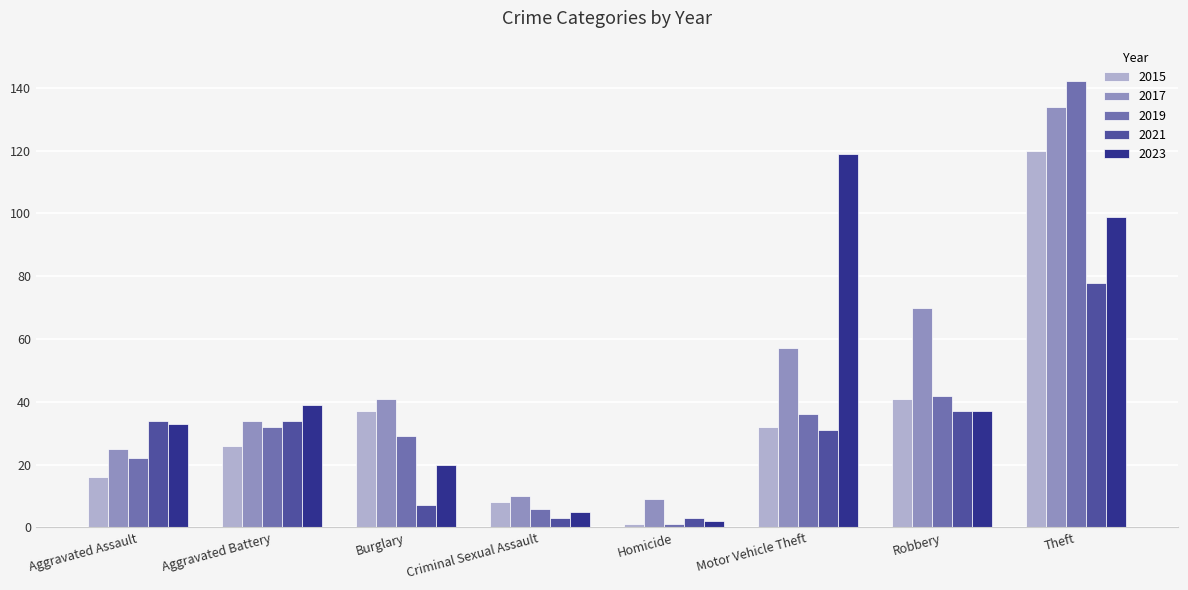

True or false: 2023 has a value of 119 at Motor Vehicle Theft.

True